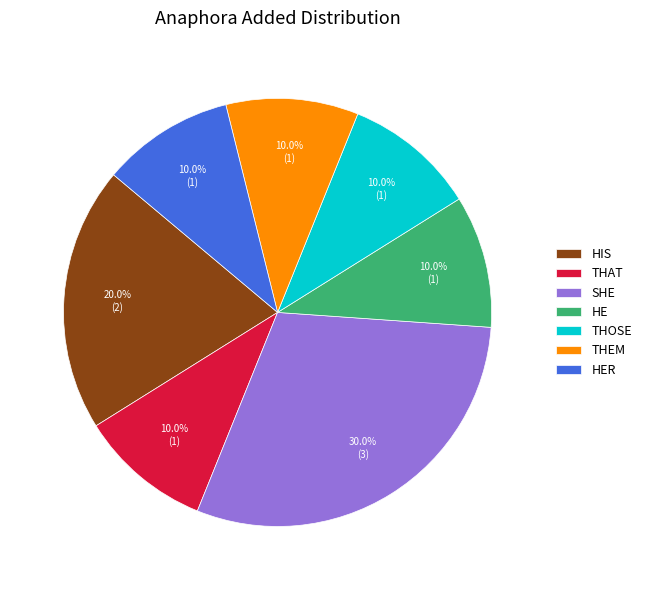

Which slice is the largest?

SHE